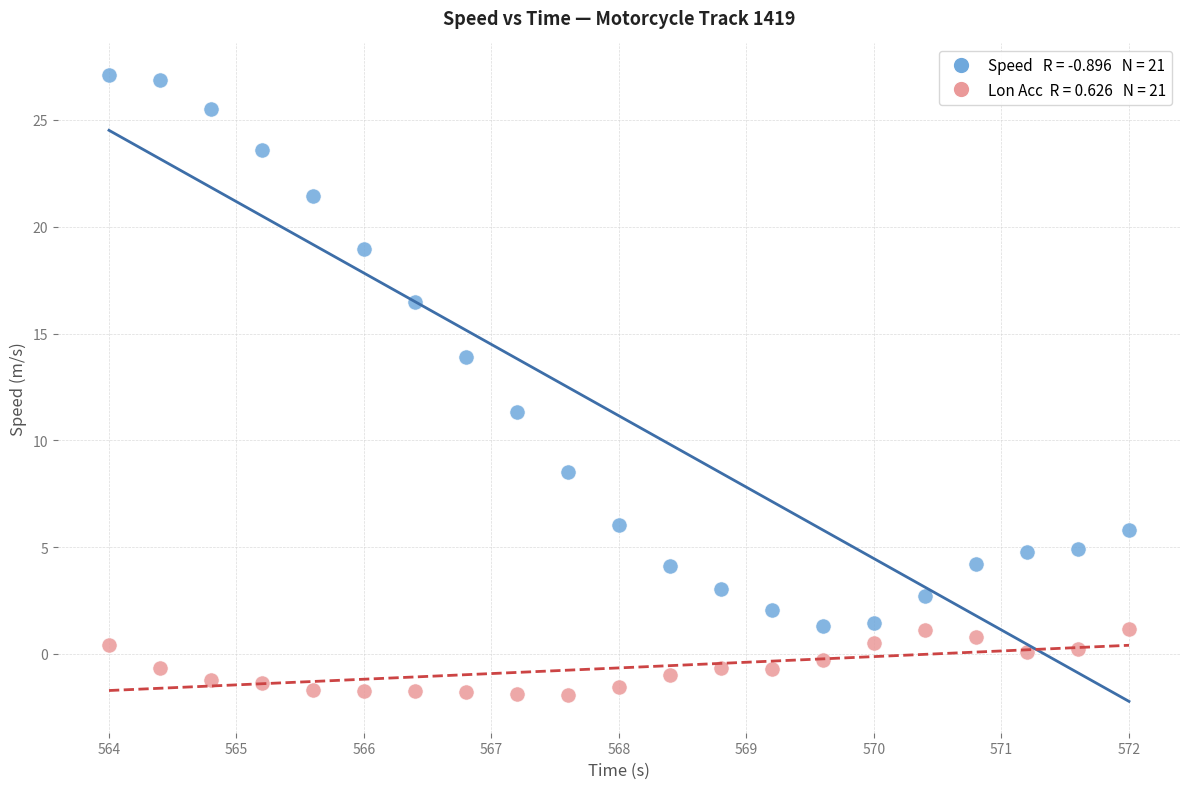

Across all data points, what is the range of Y values (max minus min)?

29.0